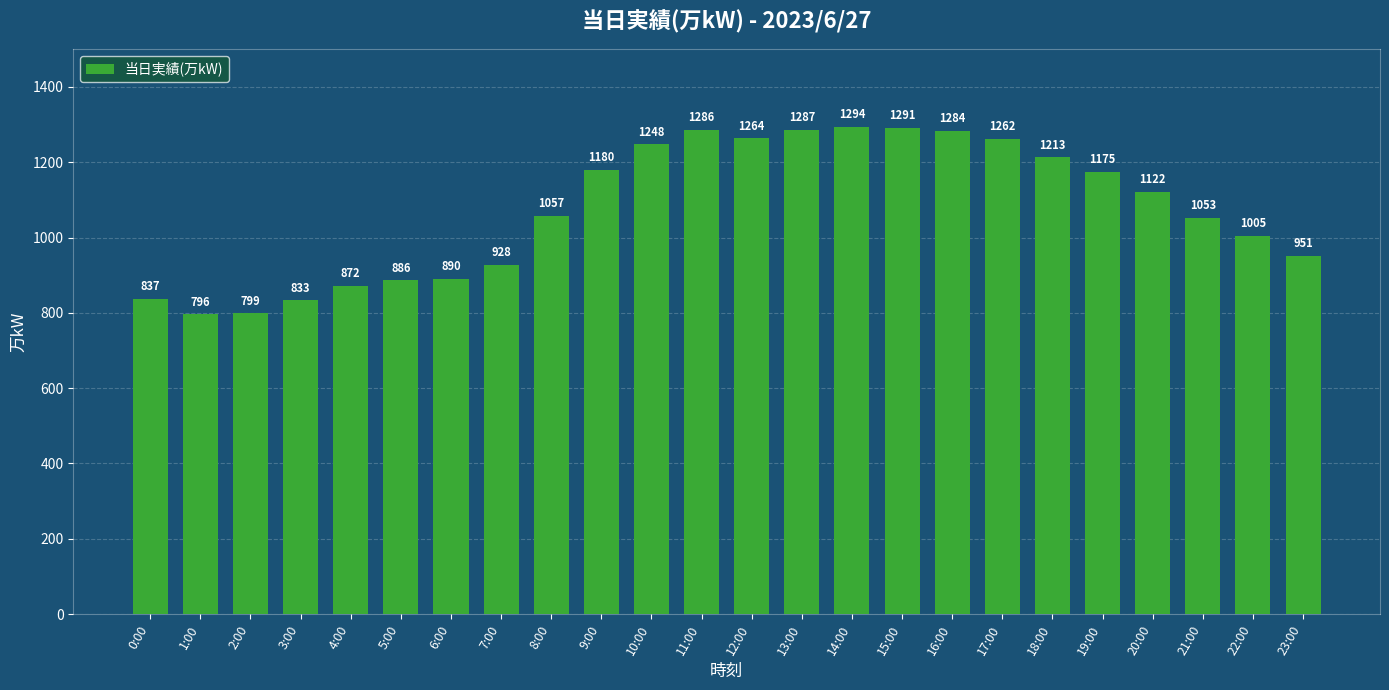

What is the change in value from 4:00 to 12:00?

+392